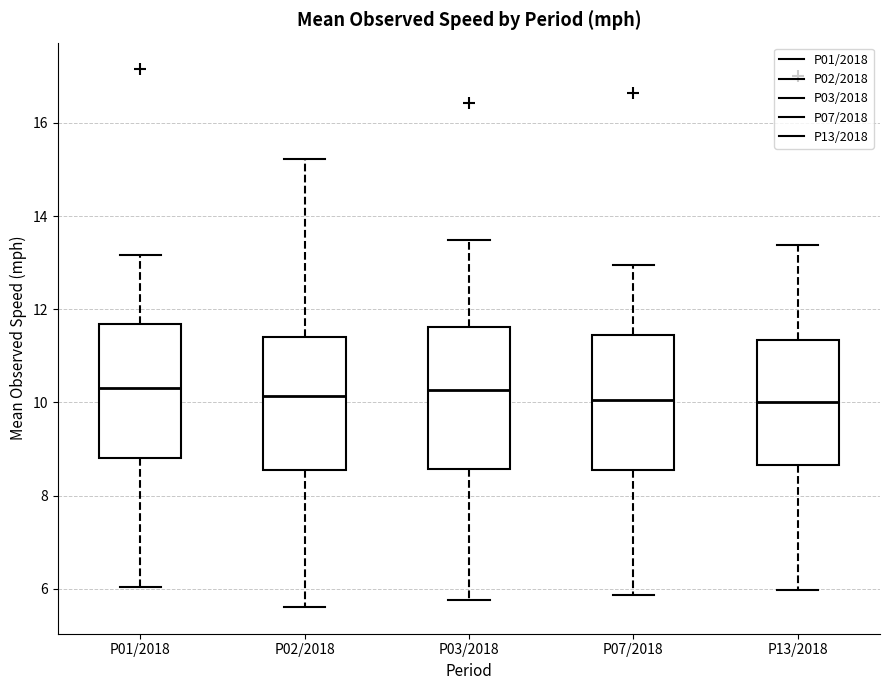

Reading left to right, transcribe this box plot: for each box, give where its median line is, the range the box spans, and where its two whiskers end, as read against the y-axis. The values are not printed on the chart, so give them approximately, as read against the axis.

P01/2018: median 10.4, box 8.8 to 11.6, whiskers 6.0 to 13.2
P02/2018: median 10.2, box 8.6 to 11.4, whiskers 5.6 to 15.2
P03/2018: median 10.2, box 8.6 to 11.6, whiskers 5.8 to 13.4
P07/2018: median 10.0, box 8.6 to 11.4, whiskers 5.8 to 13.0
P13/2018: median 10.0, box 8.6 to 11.4, whiskers 6.0 to 13.4